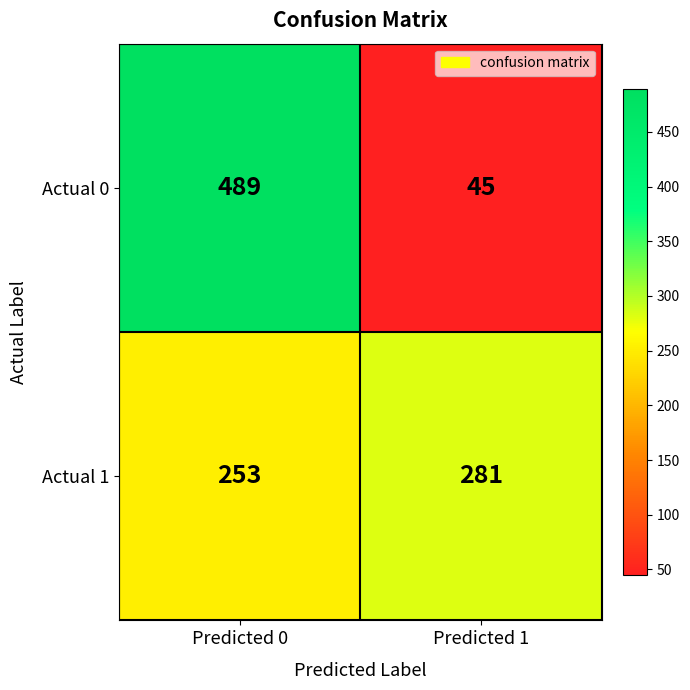

What value does the Actual 0 series have at Predicted 0?

489